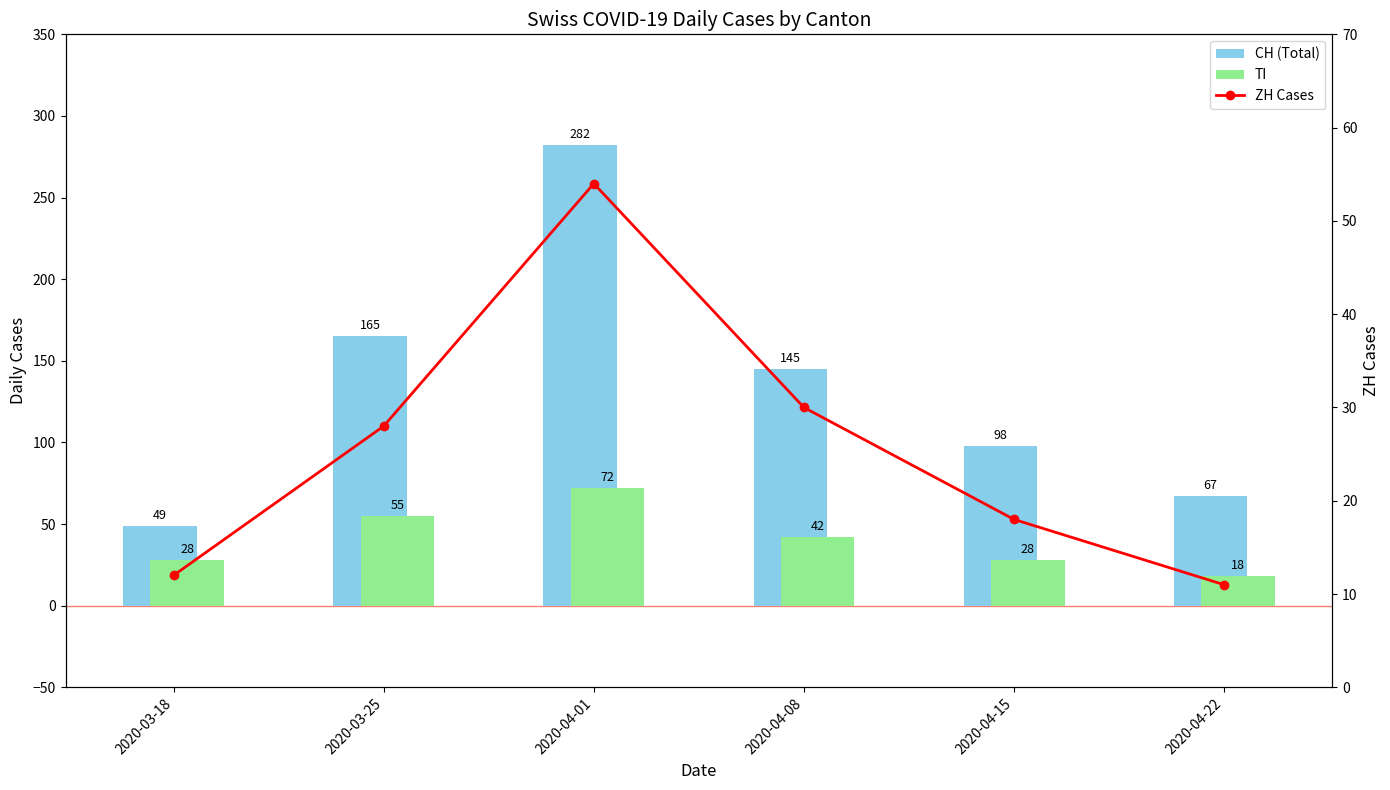

What is the total value across all series at 2020-04-22?

96